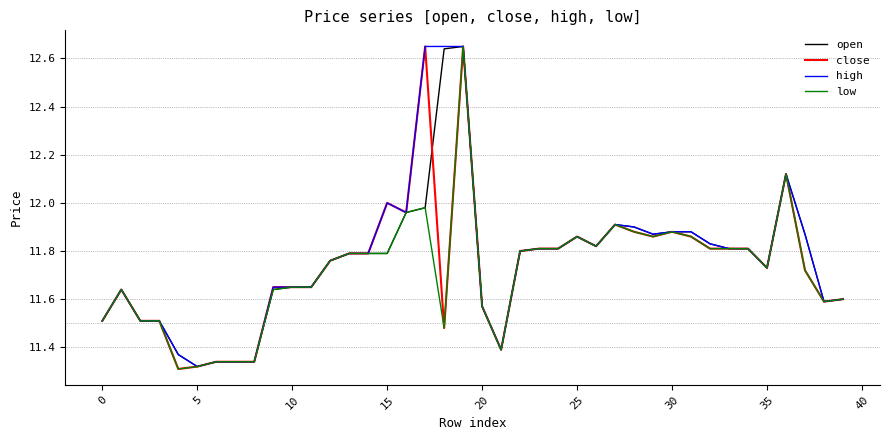

Does the chart display data point markers on the line(s)?

No